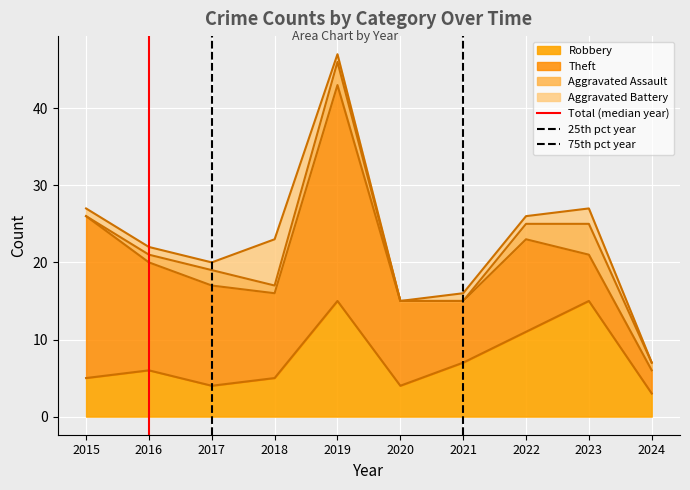

What is the highest value of the Robbery series?

15